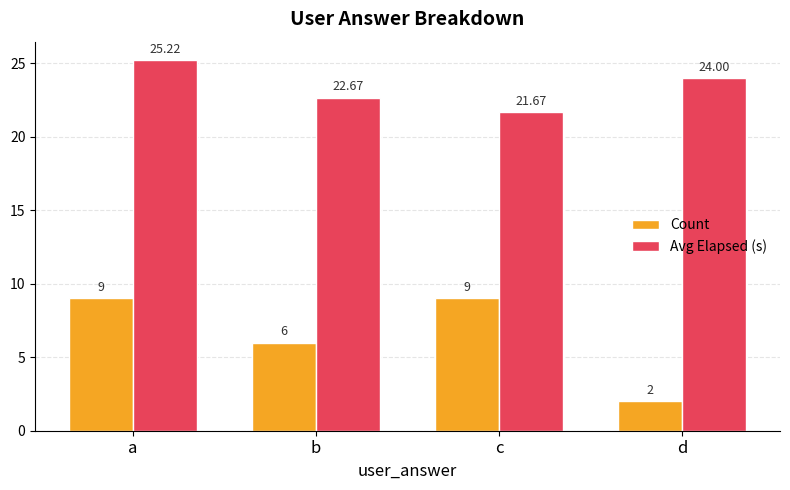

What value does the Avg Elapsed (s) series have at c?

21.7